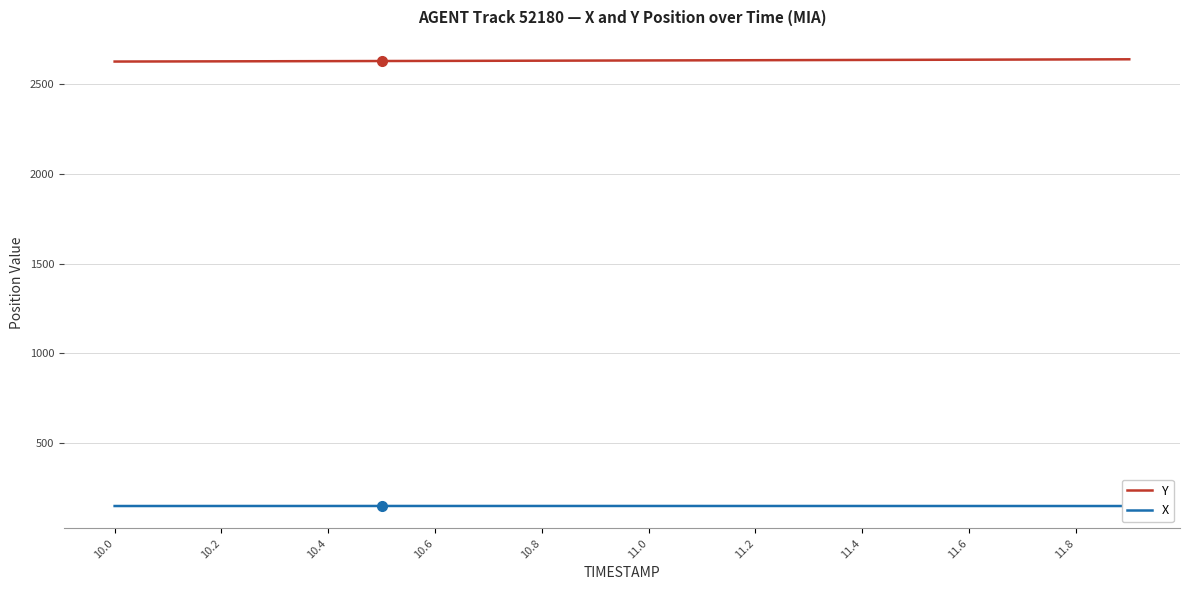

The value of Y at 11.8 is 1549.4. True or false?

False